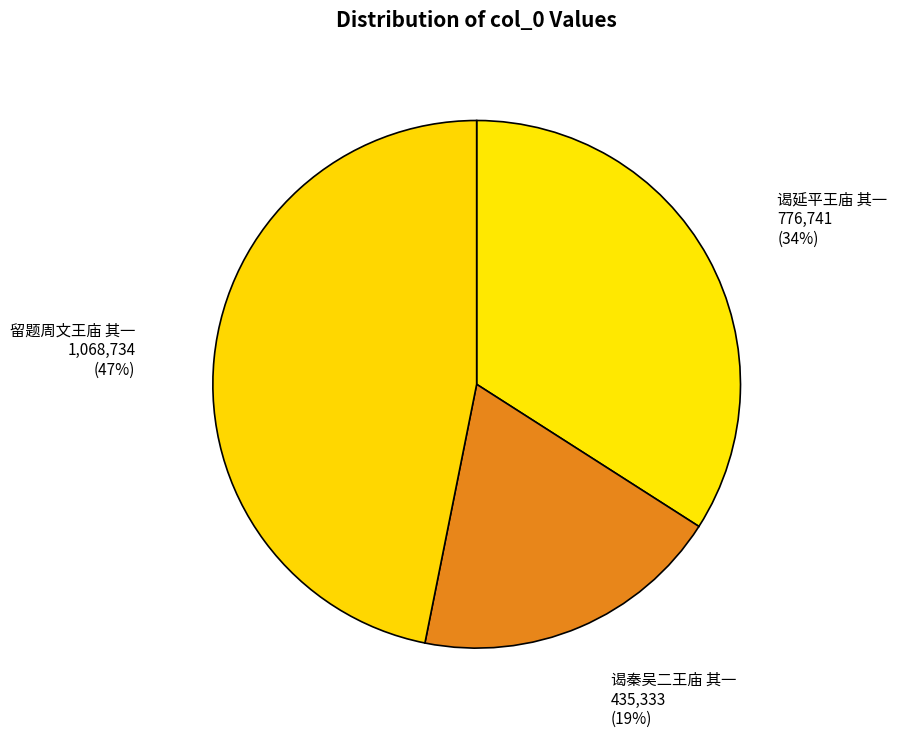

To the nearest percent, what is the average slice percentage?

33%